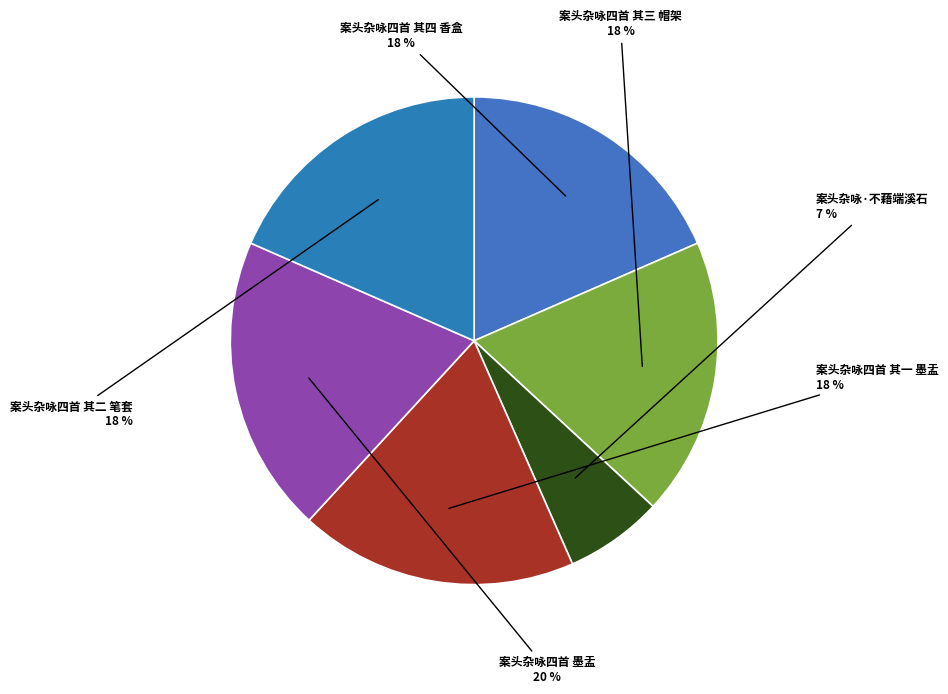

How many slices are in this pie chart?

6